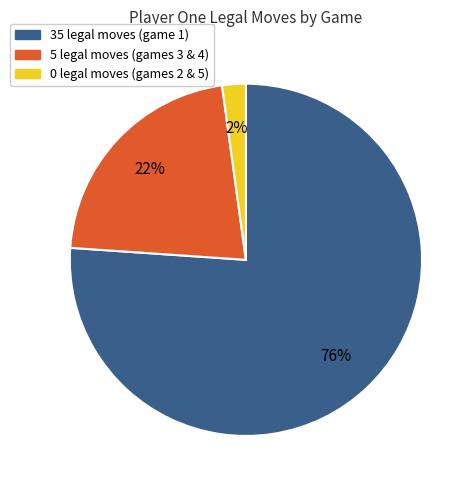

To the nearest percent, what is the average slice percentage?

33%